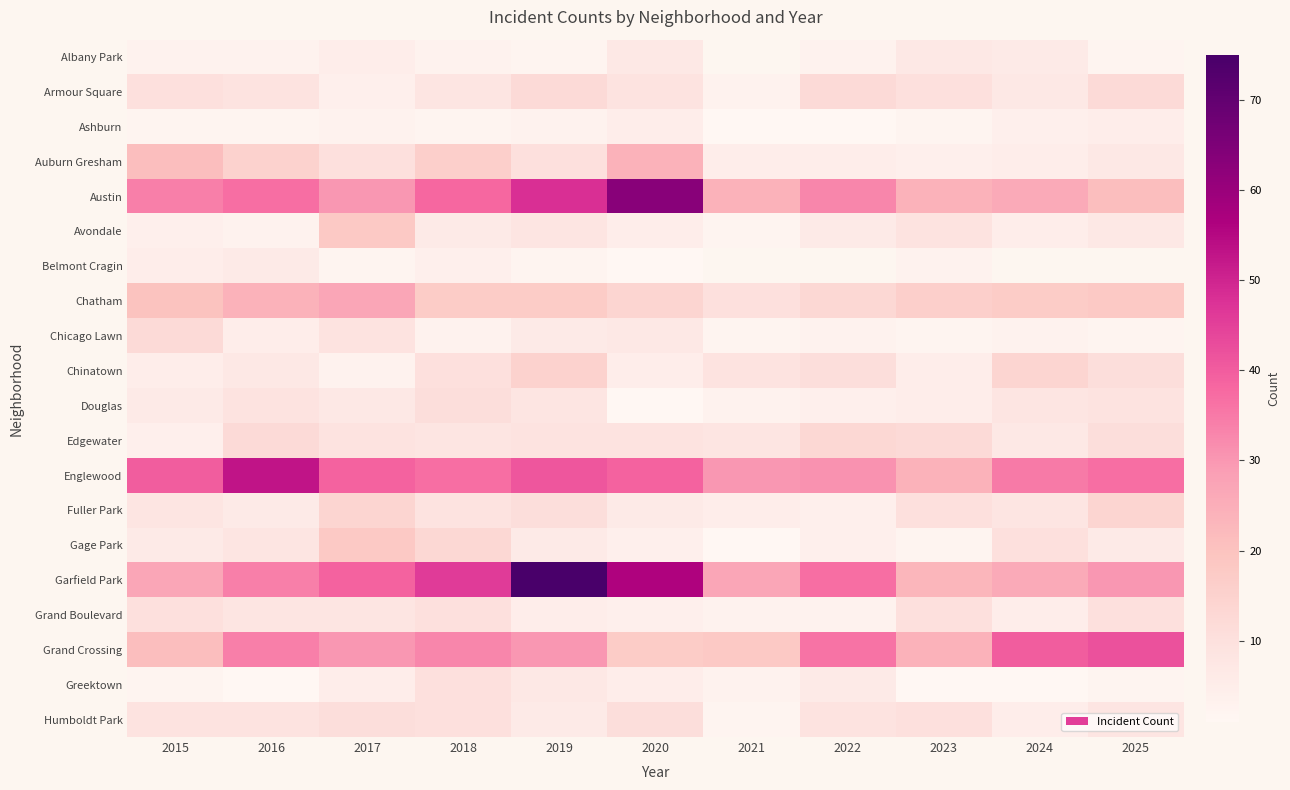

At which category does the chart reach its minimum across all series?

2021